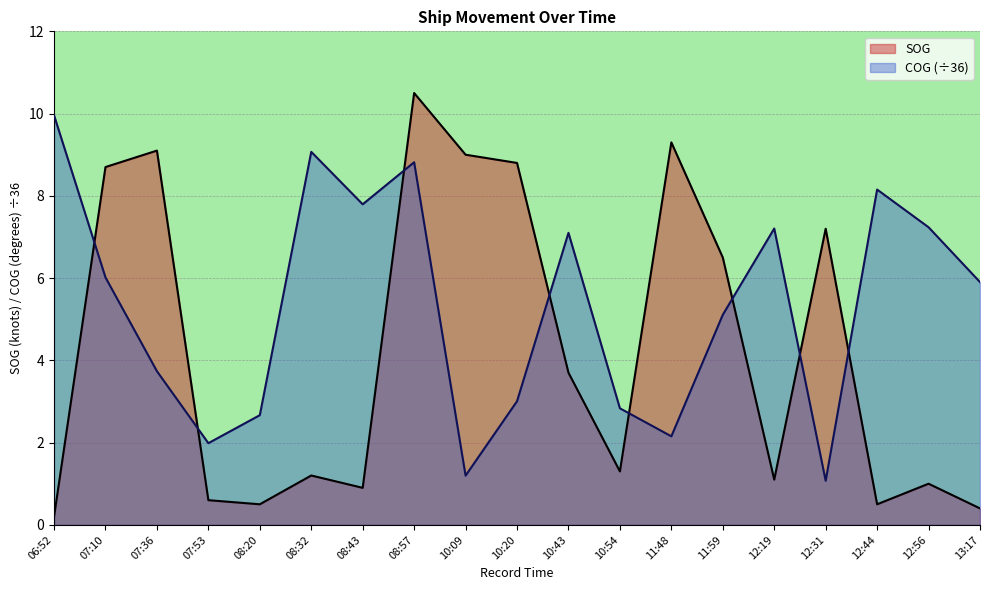

At which label does SOG reach its minimum?

06:52